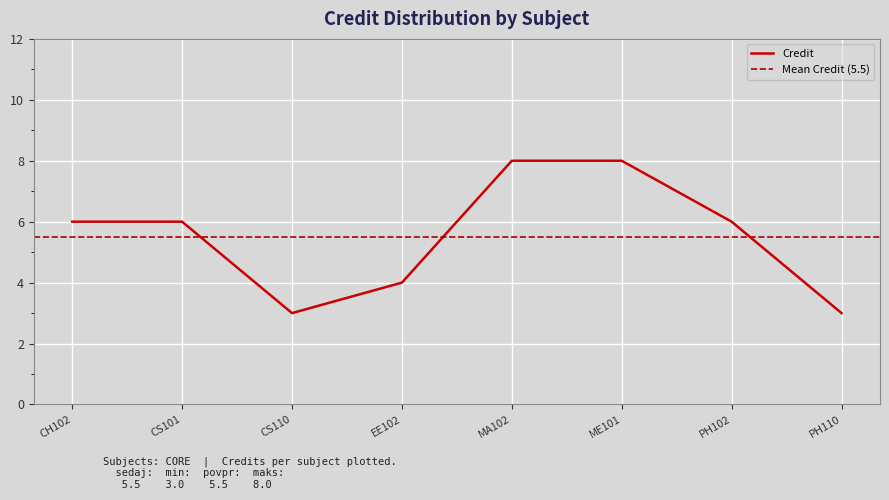

Reading right to left, transcribe all the data shown in this chart.

3	6	8	8	4	3	6	6